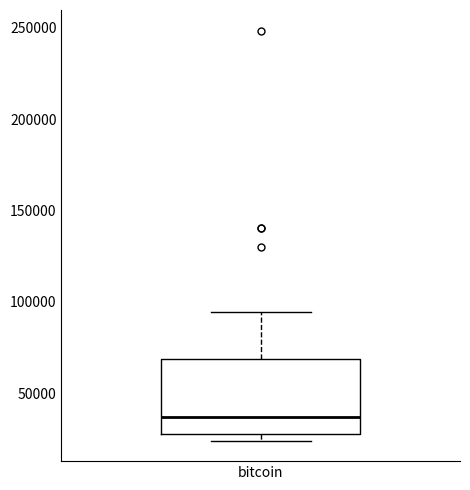

Where is the upper edge of the box for bitcoin on the y-axis? The values are not printed on the chart, so give them approximately, as read against the axis.

70000